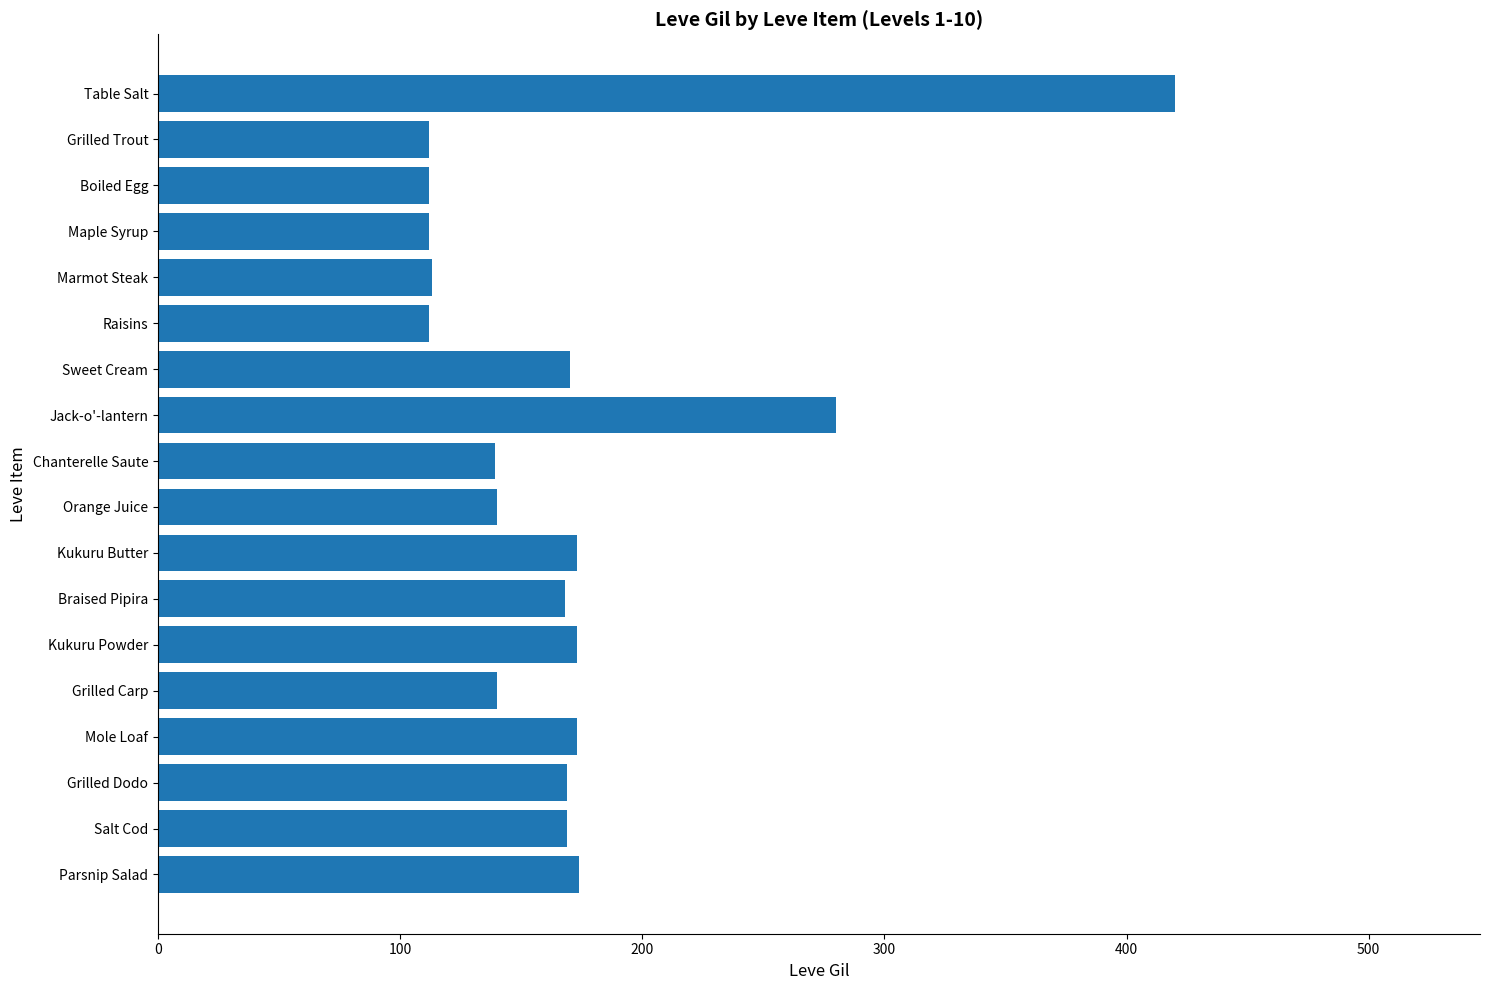

What is the sum of the values at Maple Syrup and Marmot Steak?

225